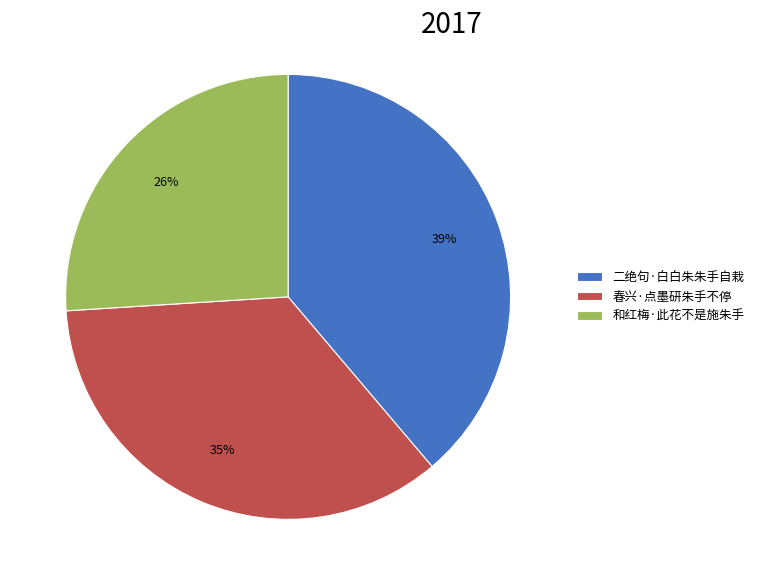

Does 春兴·点墨研朱手不停 account for over 50% of the chart?

No